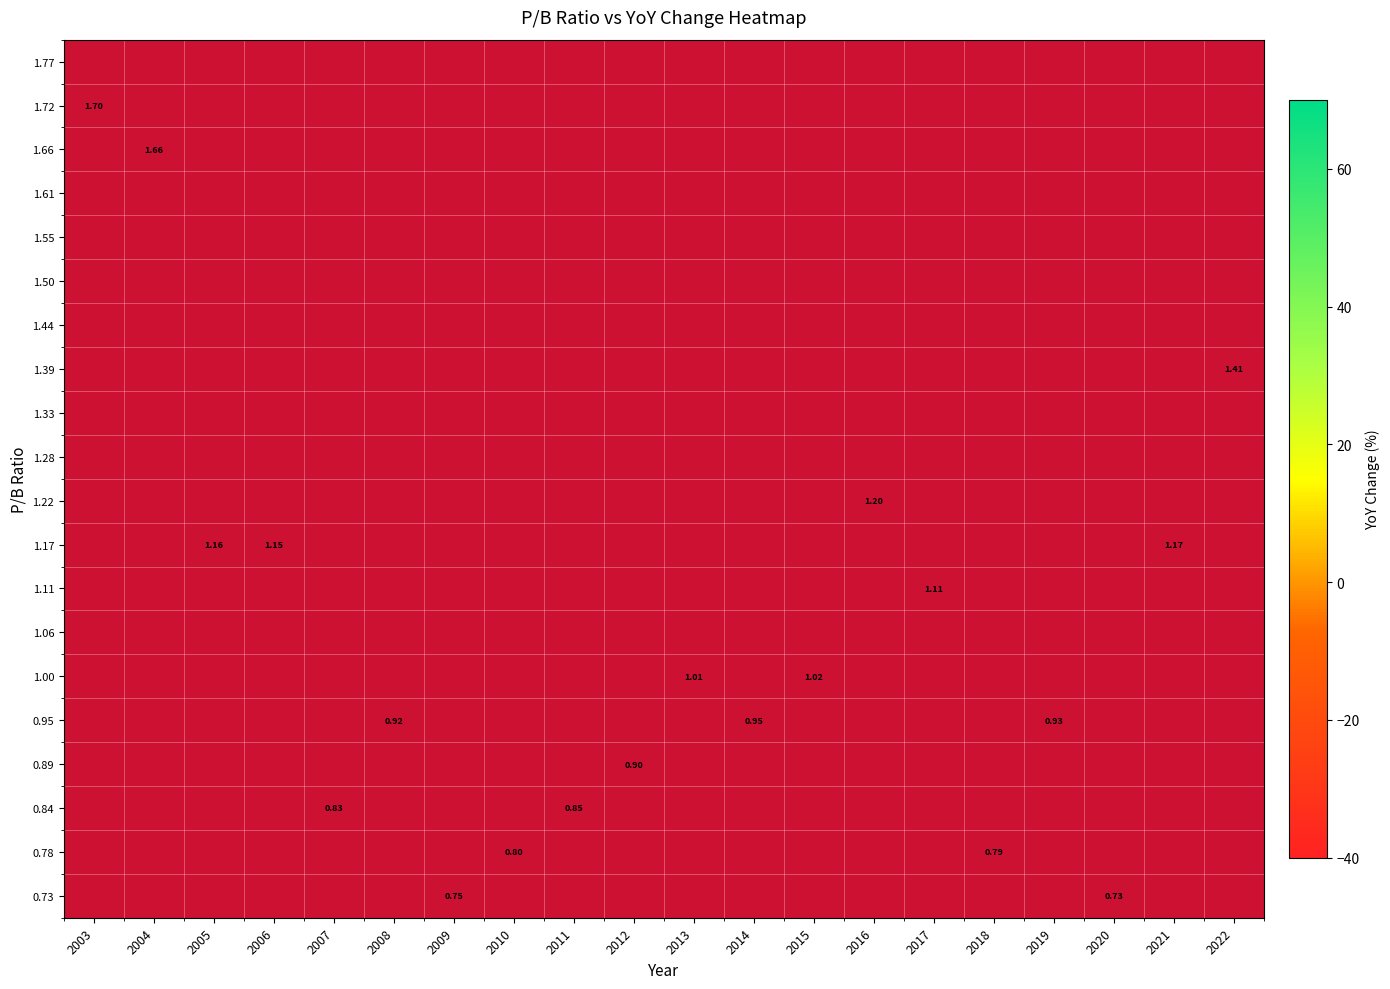

Is it true that 0.89 equals 8.7 at 2012?

False